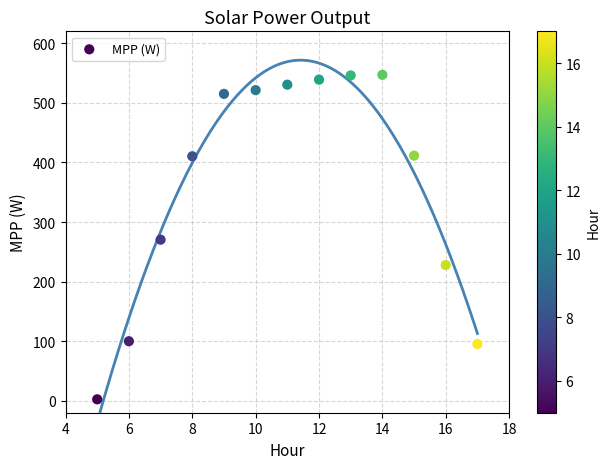

What is the range of Y values (max minus min)?

544.5